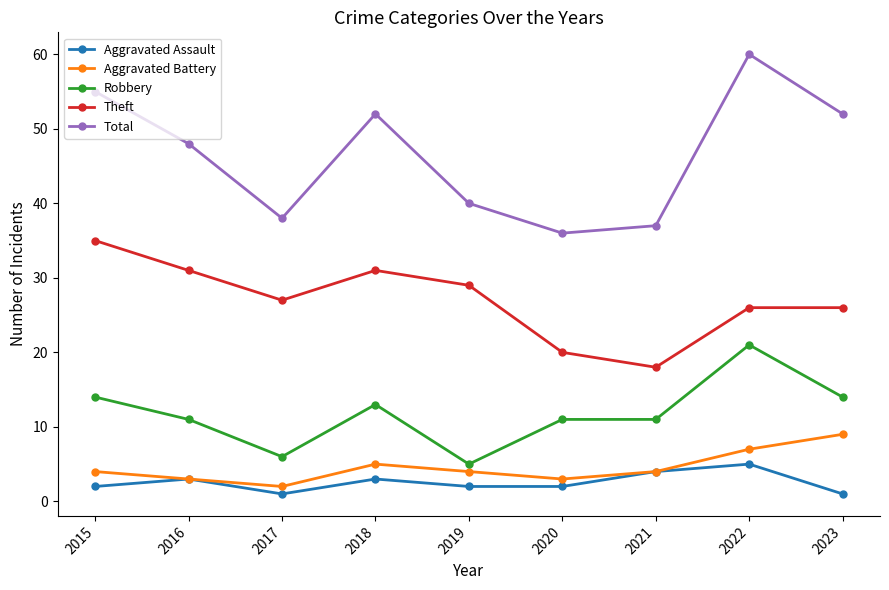

Which category has the lowest value in the Robbery series?

2019